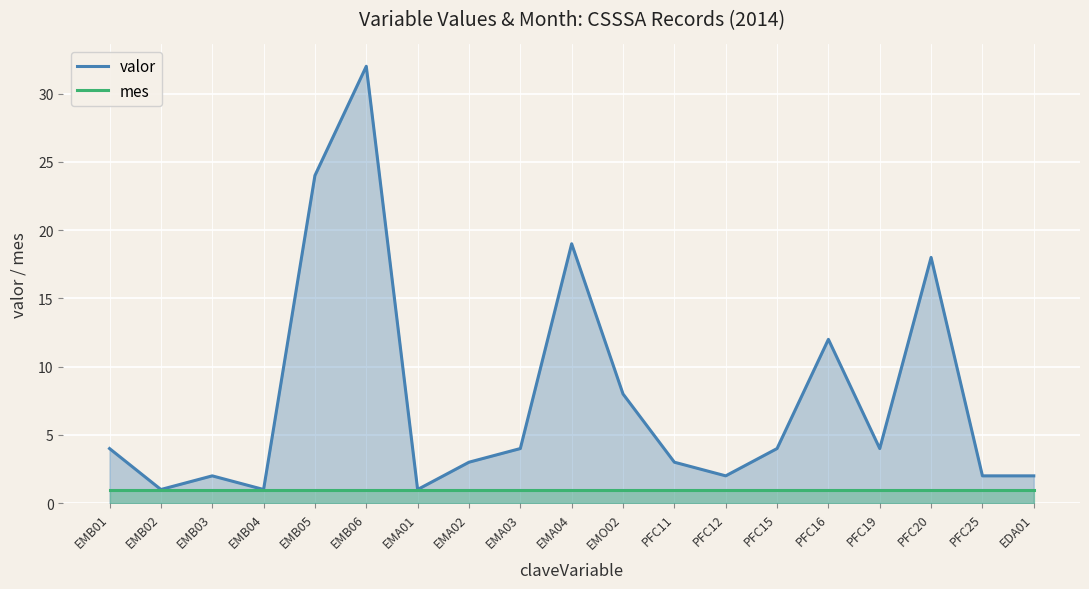

Reading left to right, transcribe all the data shown in this chart.

valor: EMB01=4	EMB02=1	EMB03=2	EMB04=1	EMB05=24	EMB06=32	EMA01=1	EMA02=3	EMA03=4	EMA04=19	EMO02=8	PFC11=3	PFC12=2	PFC15=4	PFC16=12	PFC19=4	PFC20=18	PFC25=2	EDA01=2
mes: EMB01=1	EMB02=1	EMB03=1	EMB04=1	EMB05=1	EMB06=1	EMA01=1	EMA02=1	EMA03=1	EMA04=1	EMO02=1	PFC11=1	PFC12=1	PFC15=1	PFC16=1	PFC19=1	PFC20=1	PFC25=1	EDA01=1